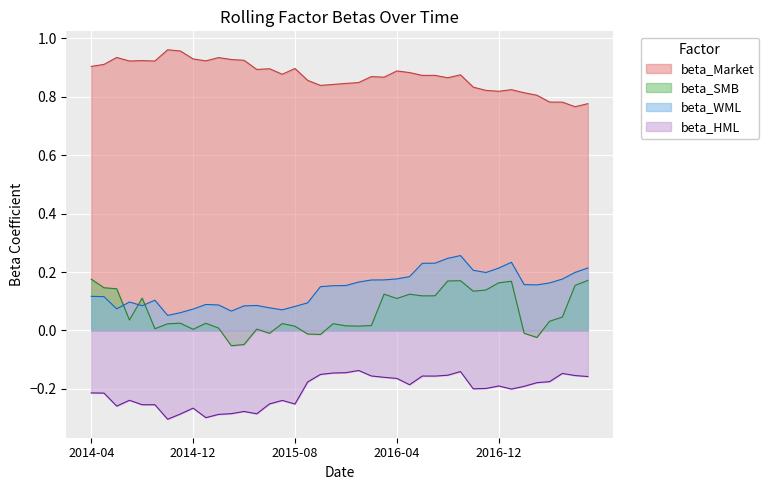

The value of beta_Market at 12 is 0.2. True or false?

False